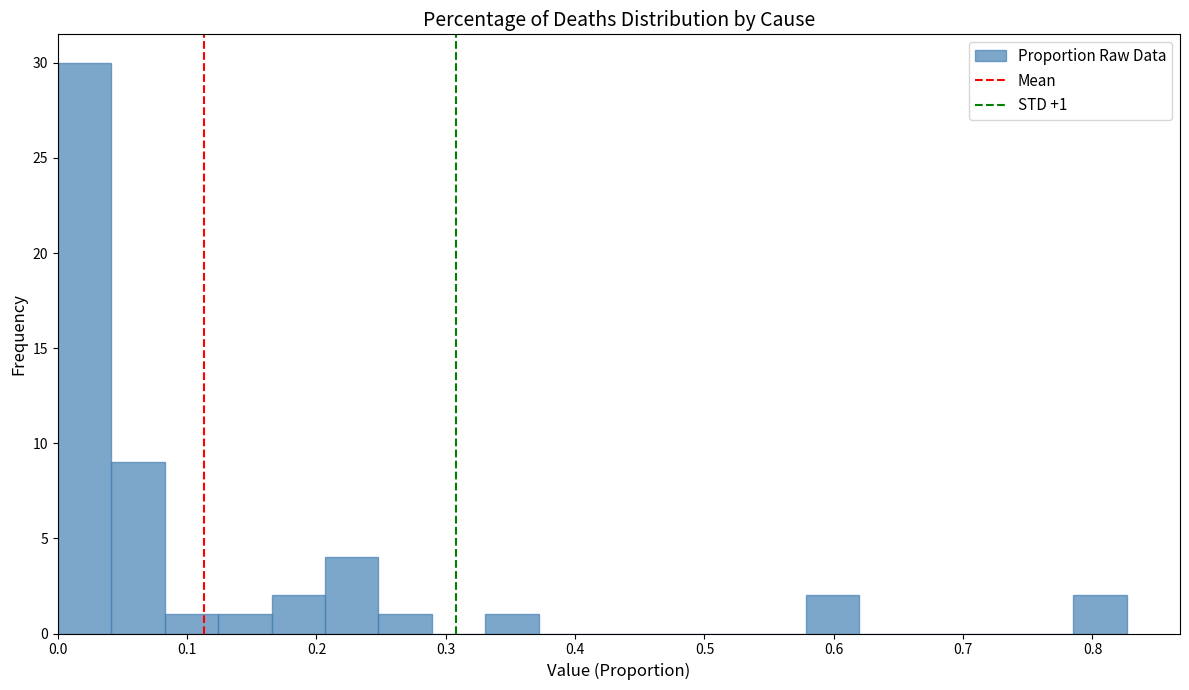

Over which range of the x-axis is the bar tallest?

0.00 to 0.04